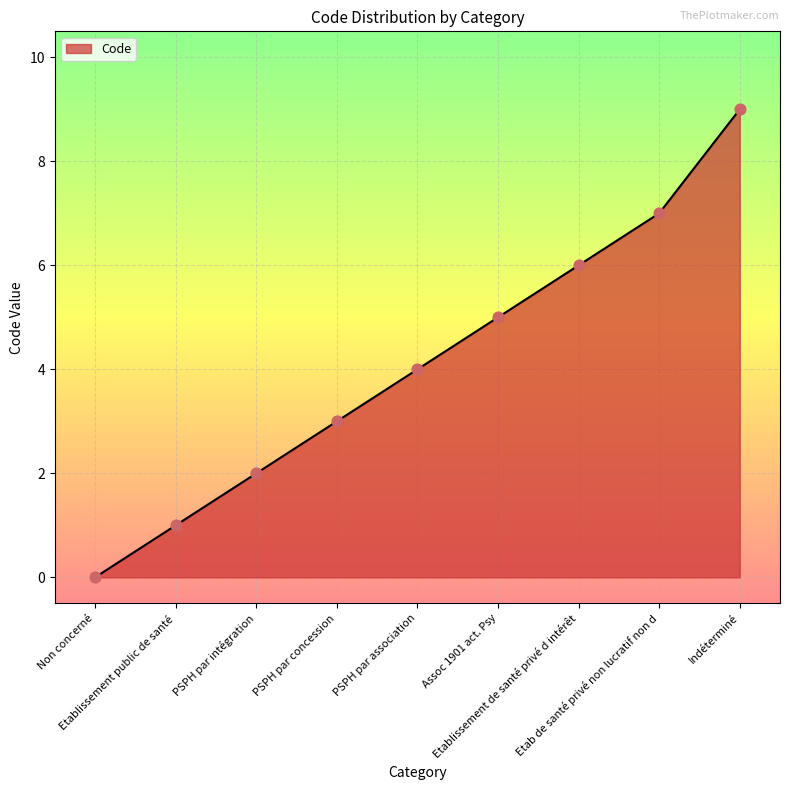

Which has a higher value, Assoc 1901 act. Psy or Etab de santé privé non lucratif non d?

Etab de santé privé non lucratif non d